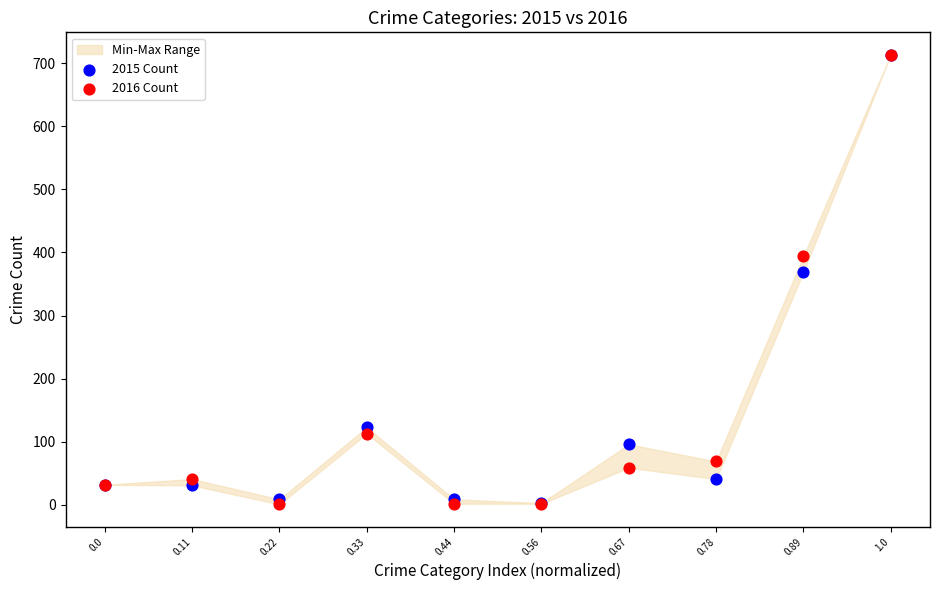

Which series has the widest spread of Y values?

2016 Count